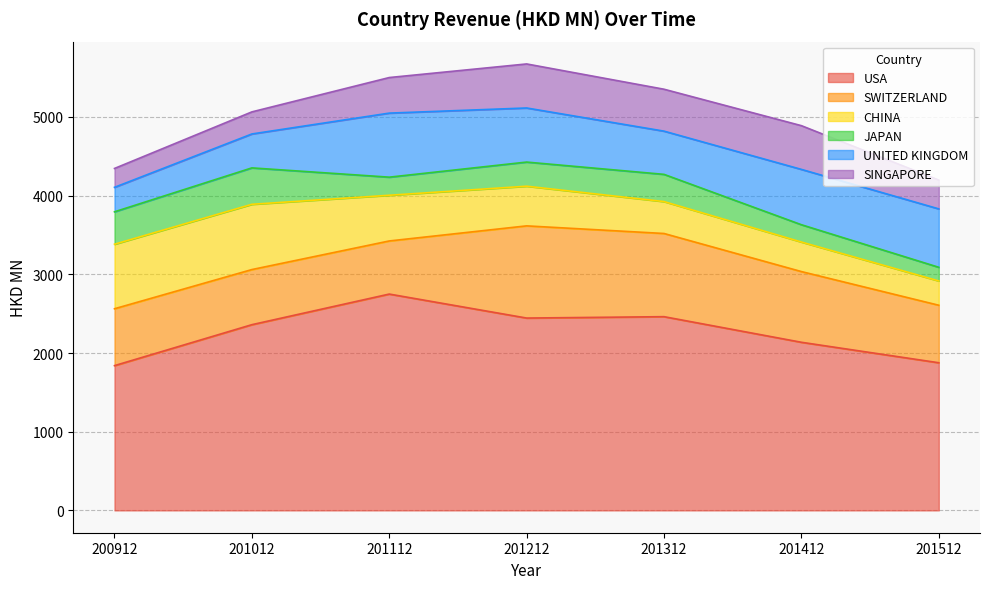

At which category does USA reach its first local valley?

201212